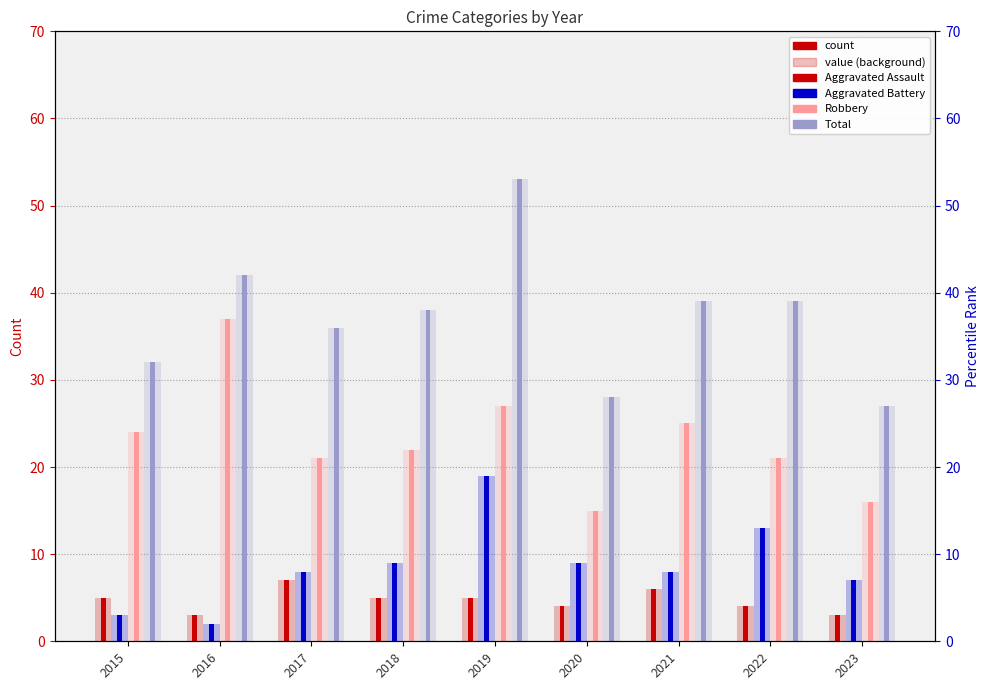

What is the spread (max minus min) of values at 2017?

29